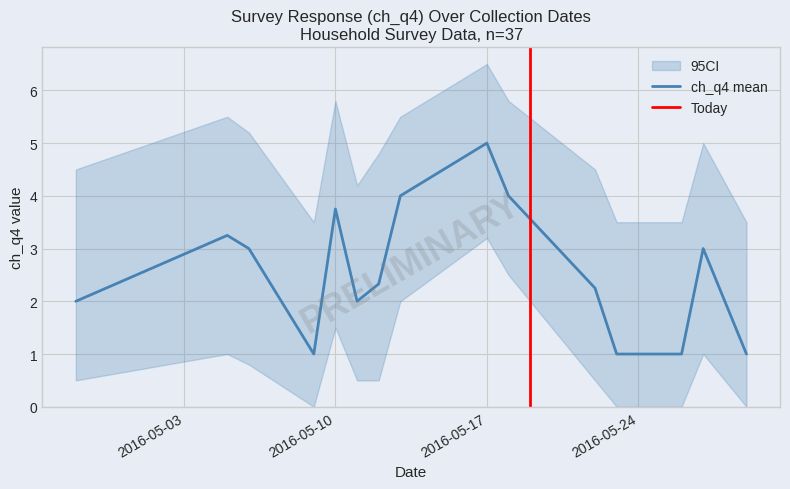

Reading right to left, extract all data points from this chart.

ch_q4: 1.0	3.0	1.0	1.0	1.0	2.2	4.0	5.0	4.0	2.3	2.0	3.8	1.0	3.0	3.2	2.0
ci_upper: 3.5	5.0	3.5	3.5	3.5	4.5	5.8	6.5	5.5	4.8	4.2	5.8	3.5	5.2	5.5	4.5
ci_lower: 0.0	1.0	0.0	0.0	0.0	0.5	2.5	3.2	2.0	0.5	0.5	1.5	0.0	0.8	1.0	0.5